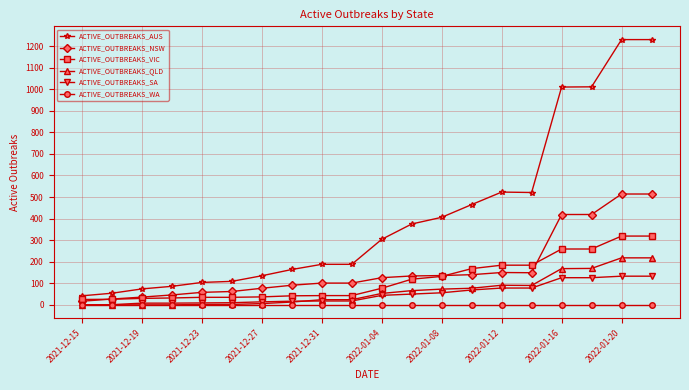

Which series has the widest spread of values?

ACTIVE_OUTBREAKS_AUS